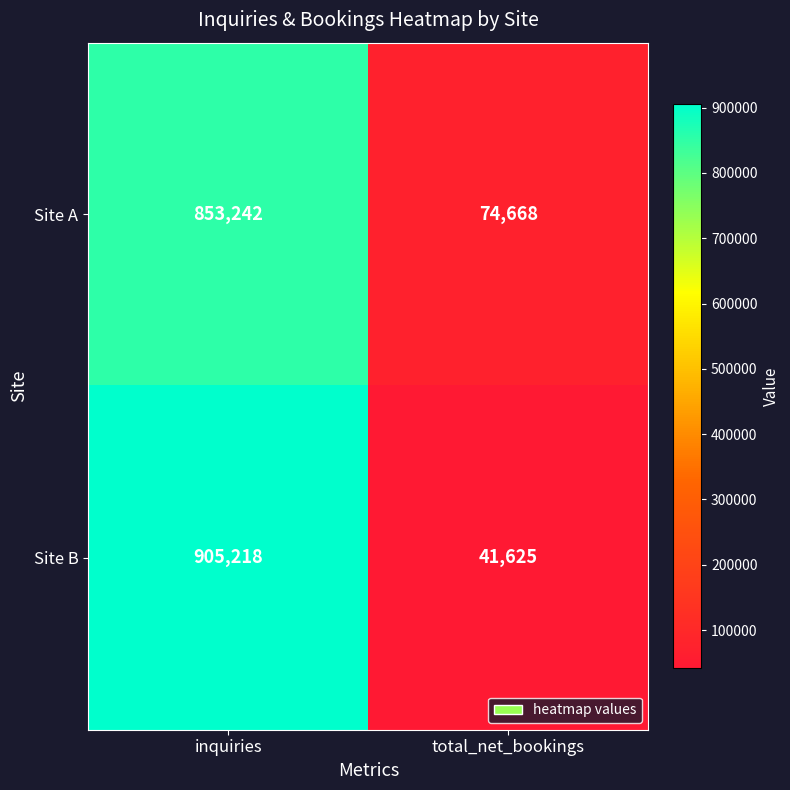

Between inquiries and total_net_bookings, which series saw the biggest shift?

Site B